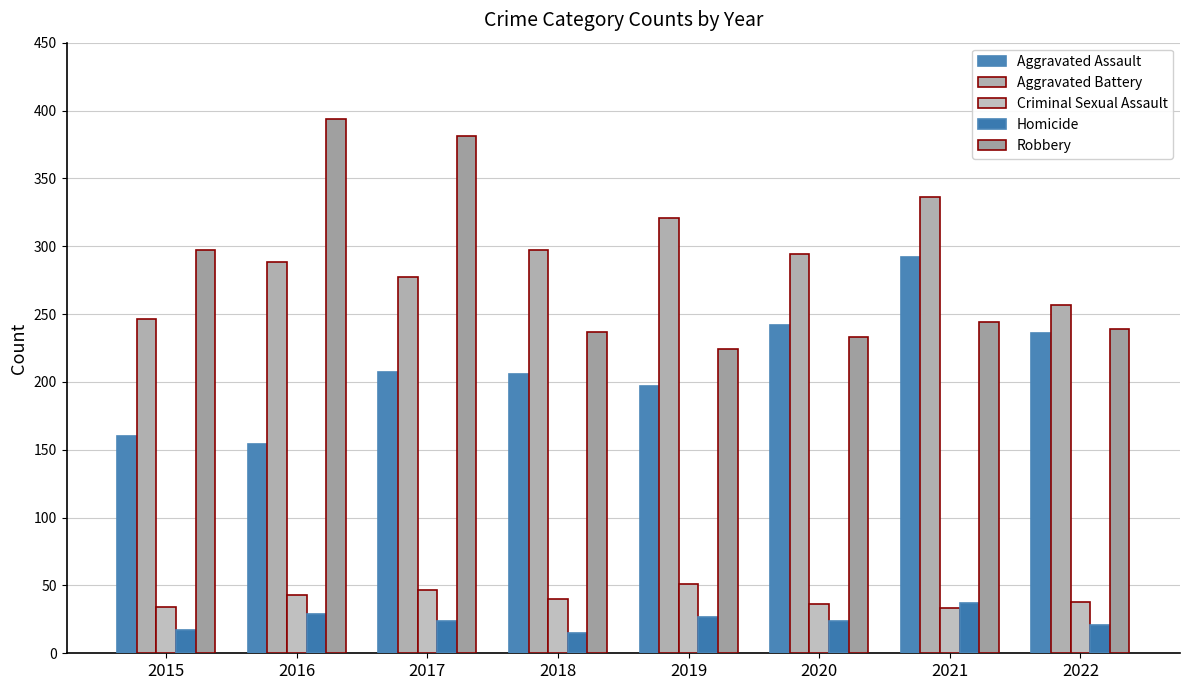

What is the difference between the maximum and minimum values in the Robbery series?

170